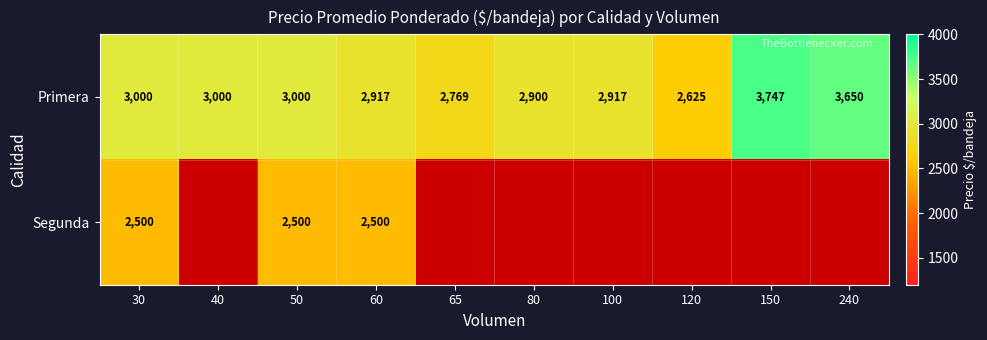

True or false: Primera has a value of 1843 at 50.

False